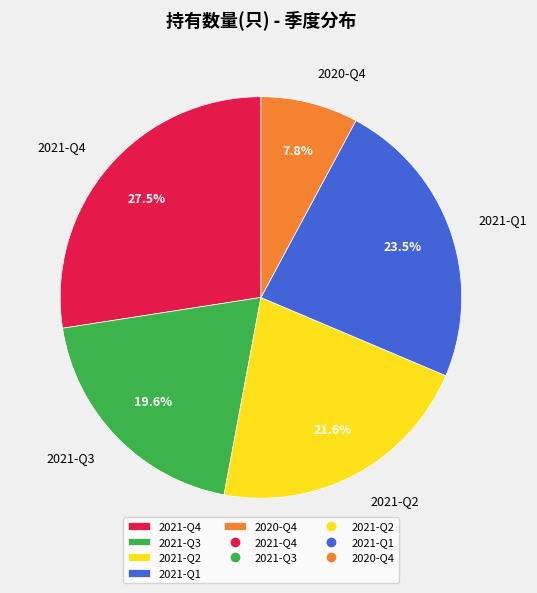

Rank the categories by value from lowest to highest.

2020-Q4, 2021-Q3, 2021-Q2, 2021-Q1, 2021-Q4